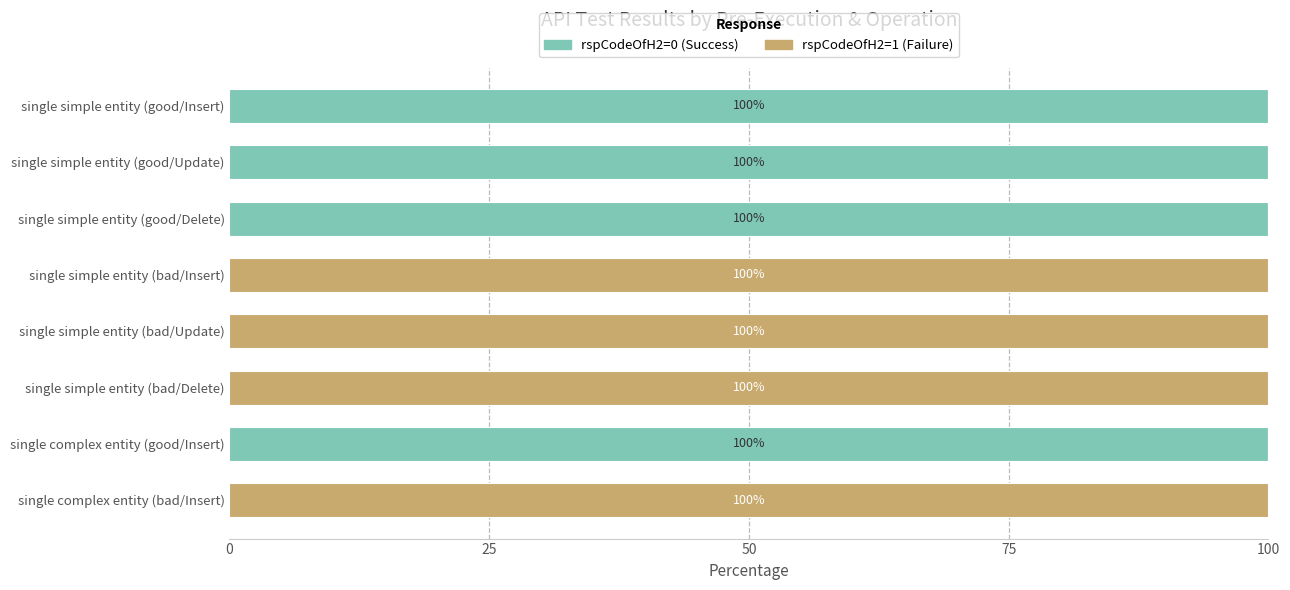

How many rspCodeOfH2=0 (Success) values are between 0 and 100?

8